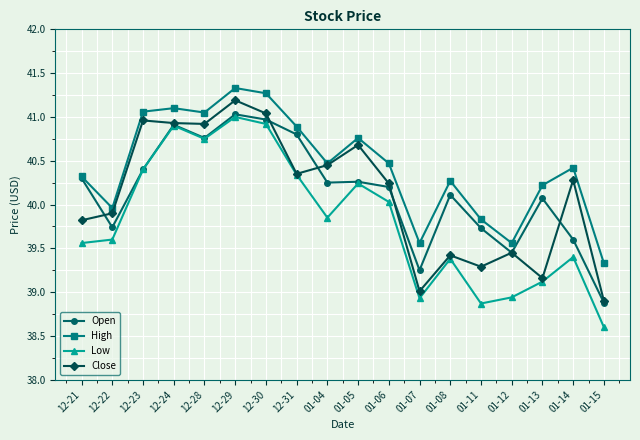

True or false: High has more than 1 points higher than both neighbors.

True